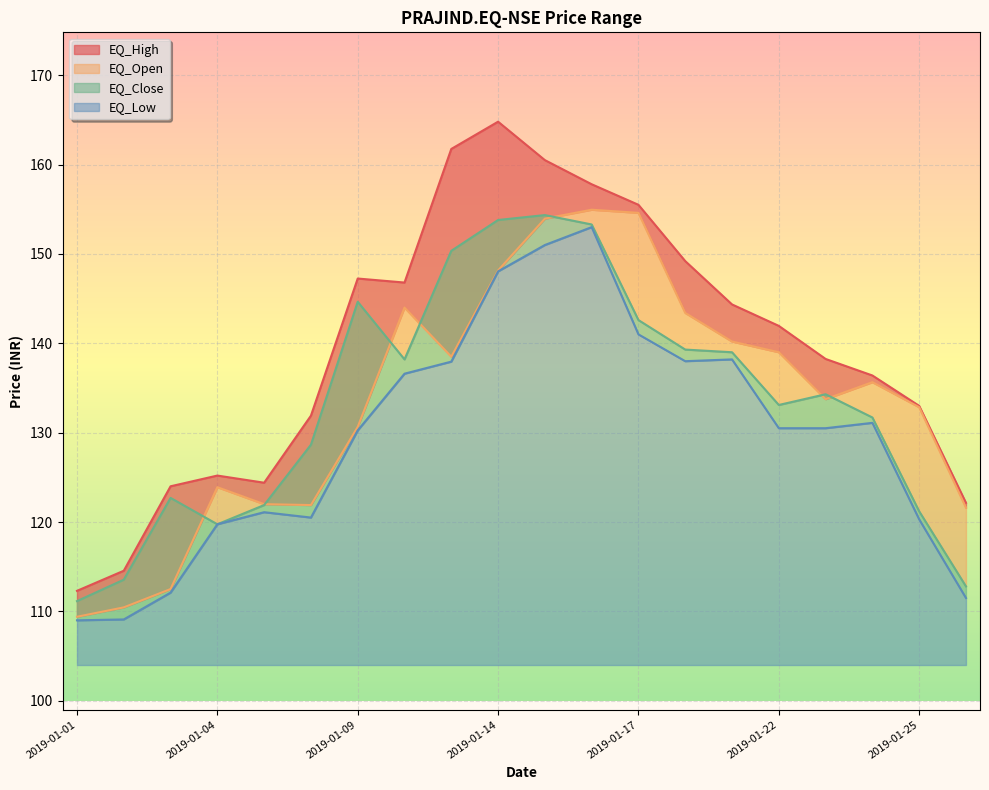

The value of EQ_Low at 2019-01-17 is 141.0. True or false?

True